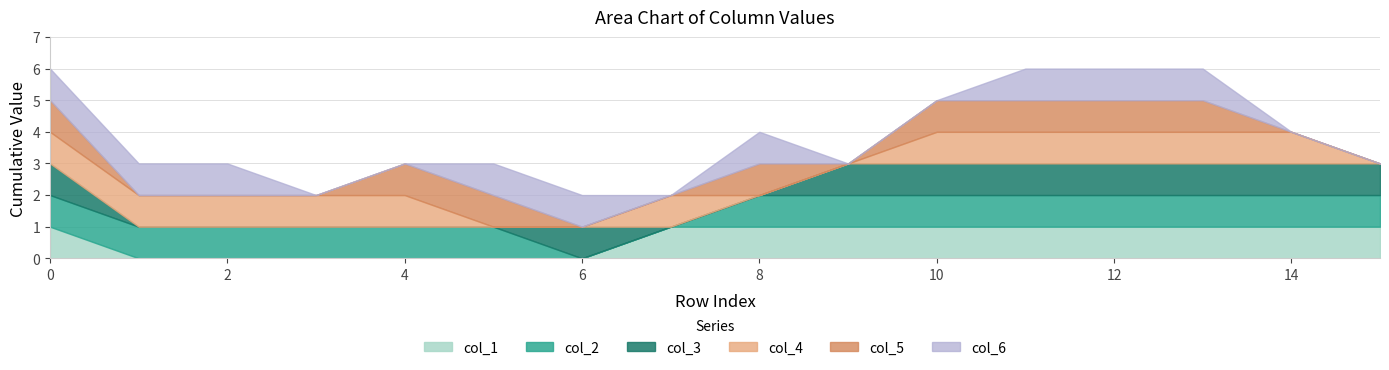

Reading right to left, transcribe all the data shown in this chart.

col_1: 15=1	14=1	13=1	12=1	11=1	10=1	9=1	8=1	7=1	6=0	5=0	4=0	3=0	2=0	1=0	0=1
col_2: 15=1	14=1	13=1	12=1	11=1	10=1	9=1	8=1	7=0	6=0	5=1	4=1	3=1	2=1	1=1	0=1
col_3: 15=1	14=1	13=1	12=1	11=1	10=1	9=1	8=0	7=0	6=1	5=0	4=0	3=0	2=0	1=0	0=1
col_4: 15=0	14=1	13=1	12=1	11=1	10=1	9=0	8=0	7=1	6=0	5=0	4=1	3=1	2=1	1=1	0=1
col_5: 15=0	14=0	13=1	12=1	11=1	10=1	9=0	8=1	7=0	6=0	5=1	4=1	3=0	2=0	1=0	0=1
col_6: 15=0	14=0	13=1	12=1	11=1	10=0	9=0	8=1	7=0	6=1	5=1	4=0	3=0	2=1	1=1	0=1